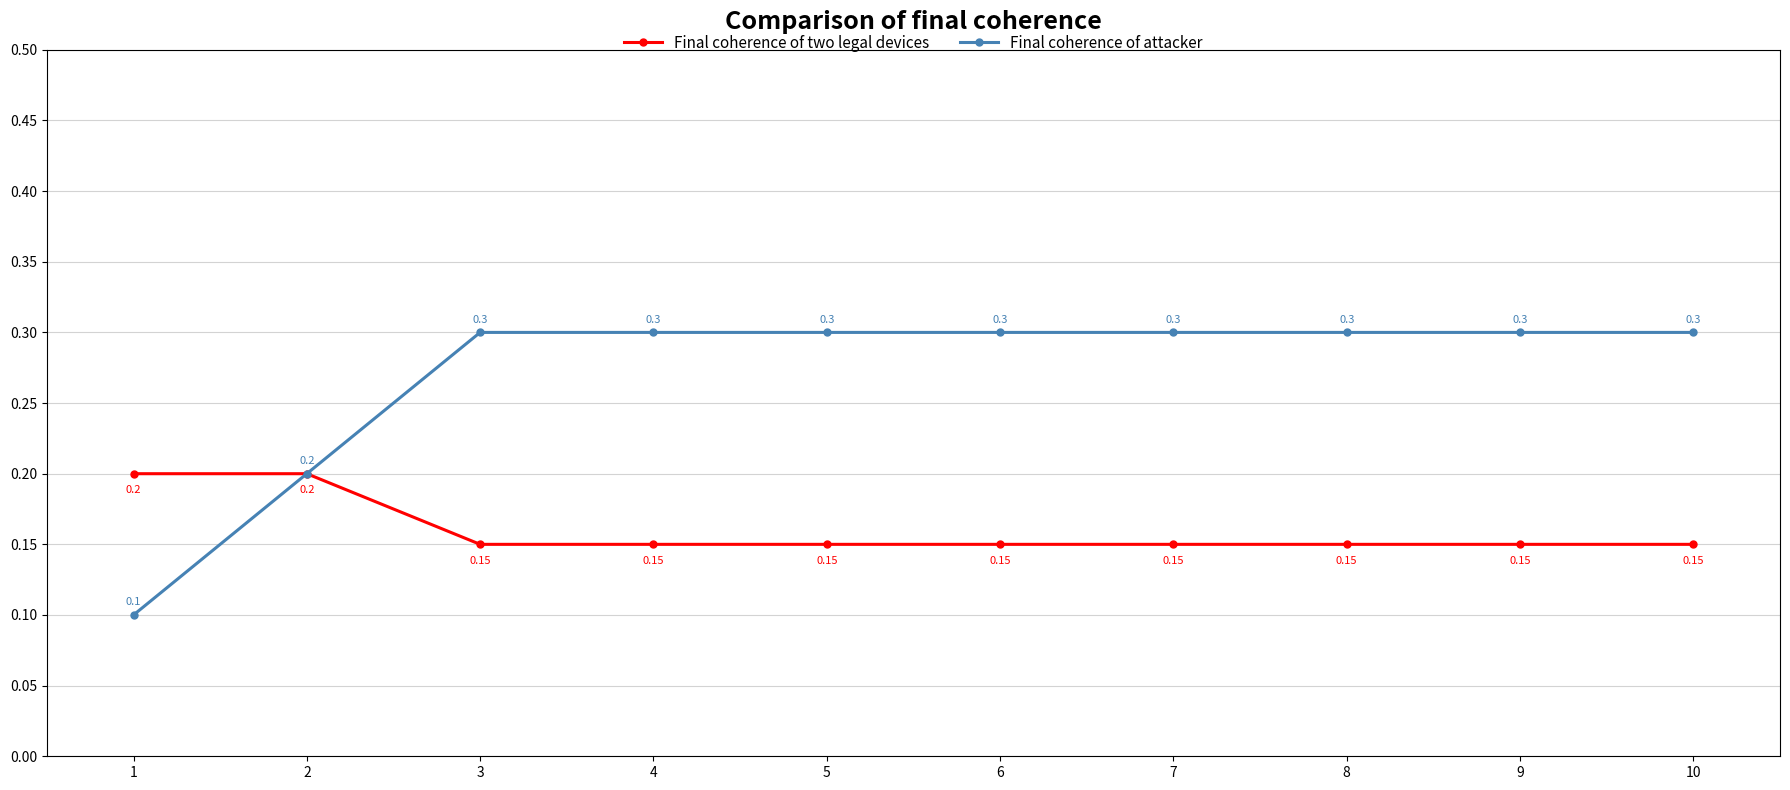

What is the approximate value of Final coherence of two legal devices at 2?

0.2